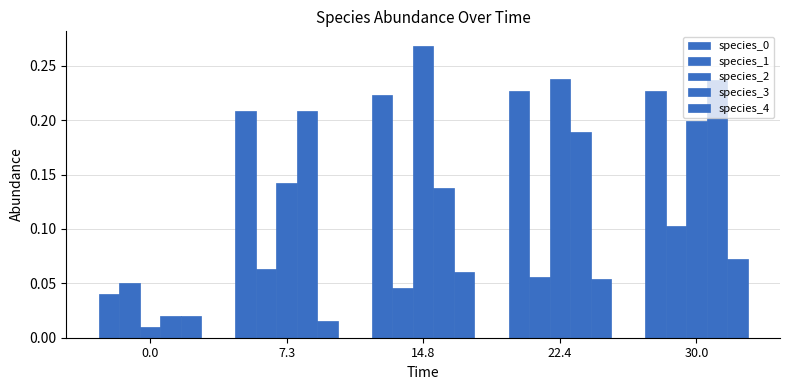

How many groups of bars are there?

5